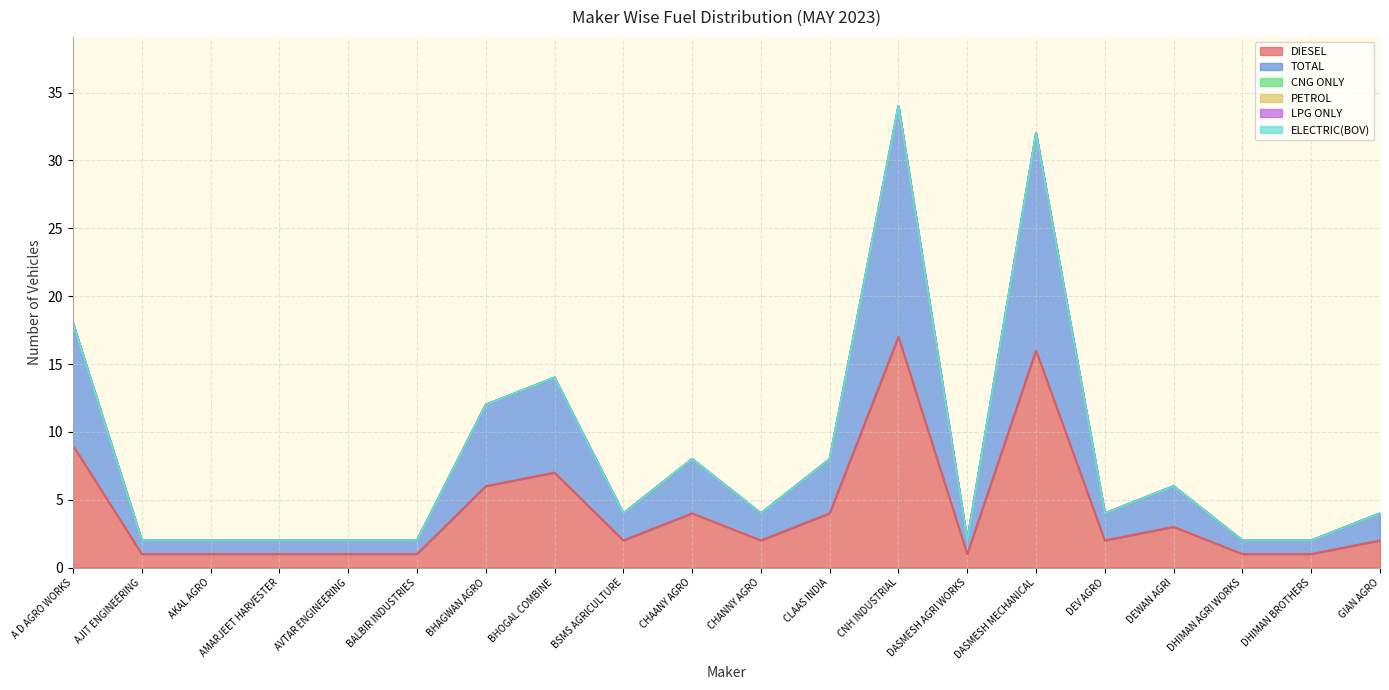

What is the value of the TOTAL point at the 19th from the left?

1